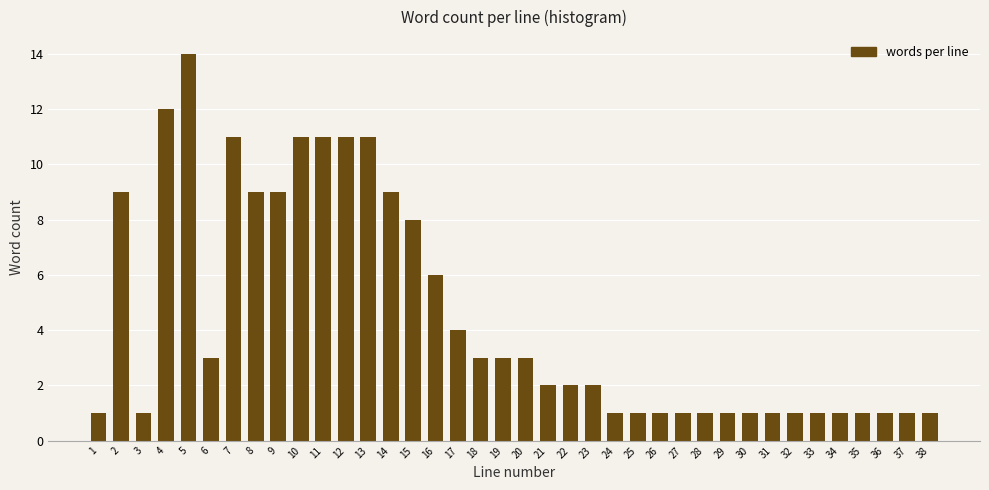

What is the maximum value shown in the chart?

14